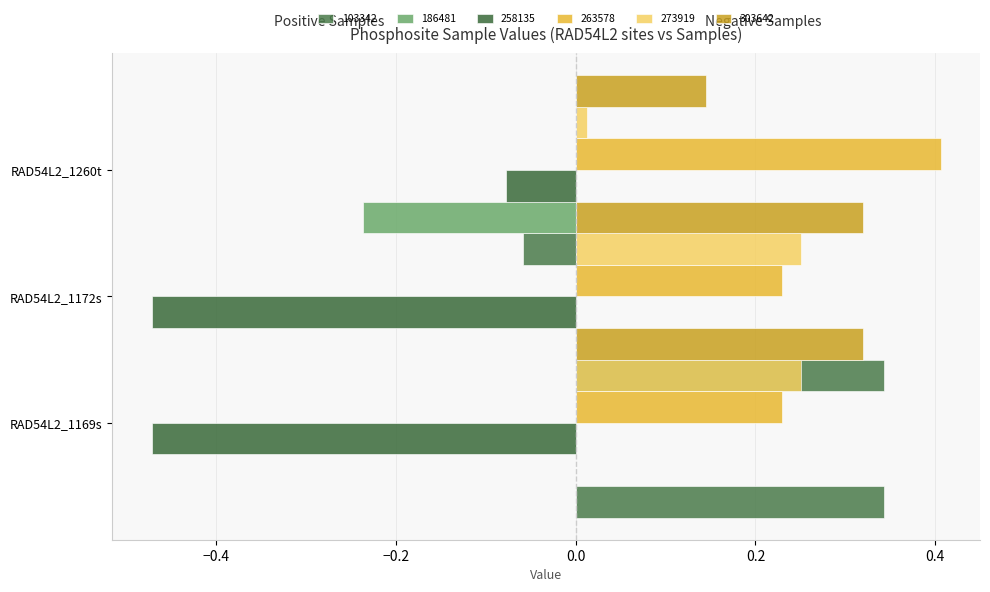

At which label is 258135 closest to 0?

RAD54L2_1260t